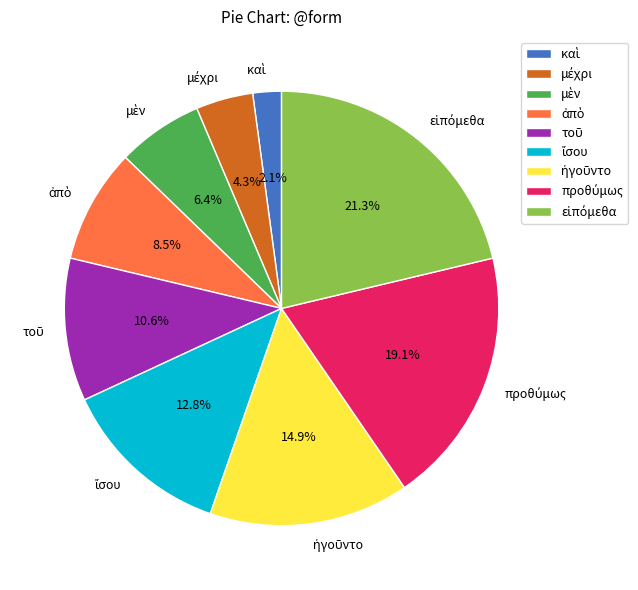

How many segments does this pie chart have?

9